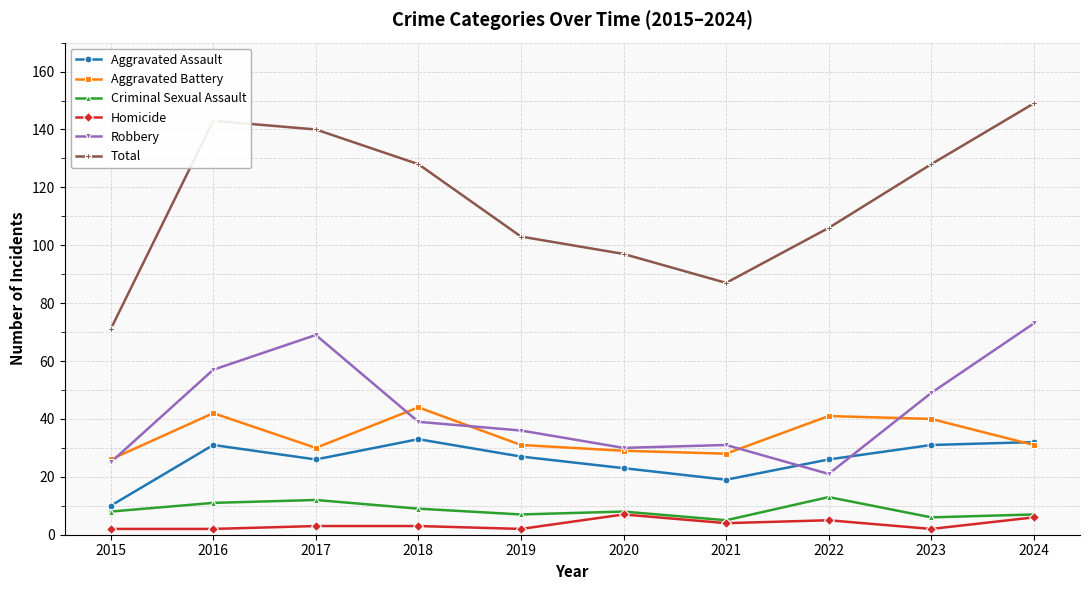

True or false: Robbery and Criminal Sexual Assault cross at least once.

False